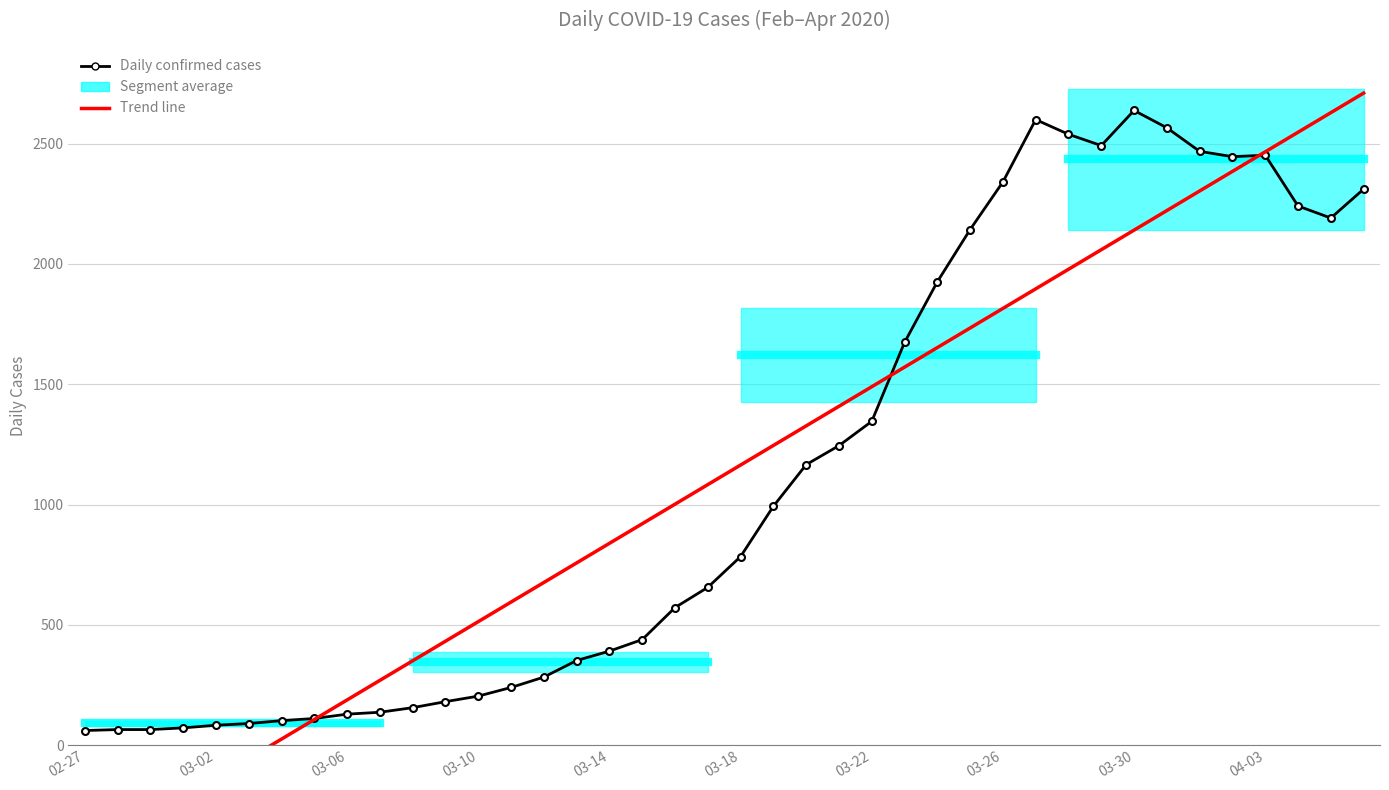

How many values in the Trend line series are below 1164?

20